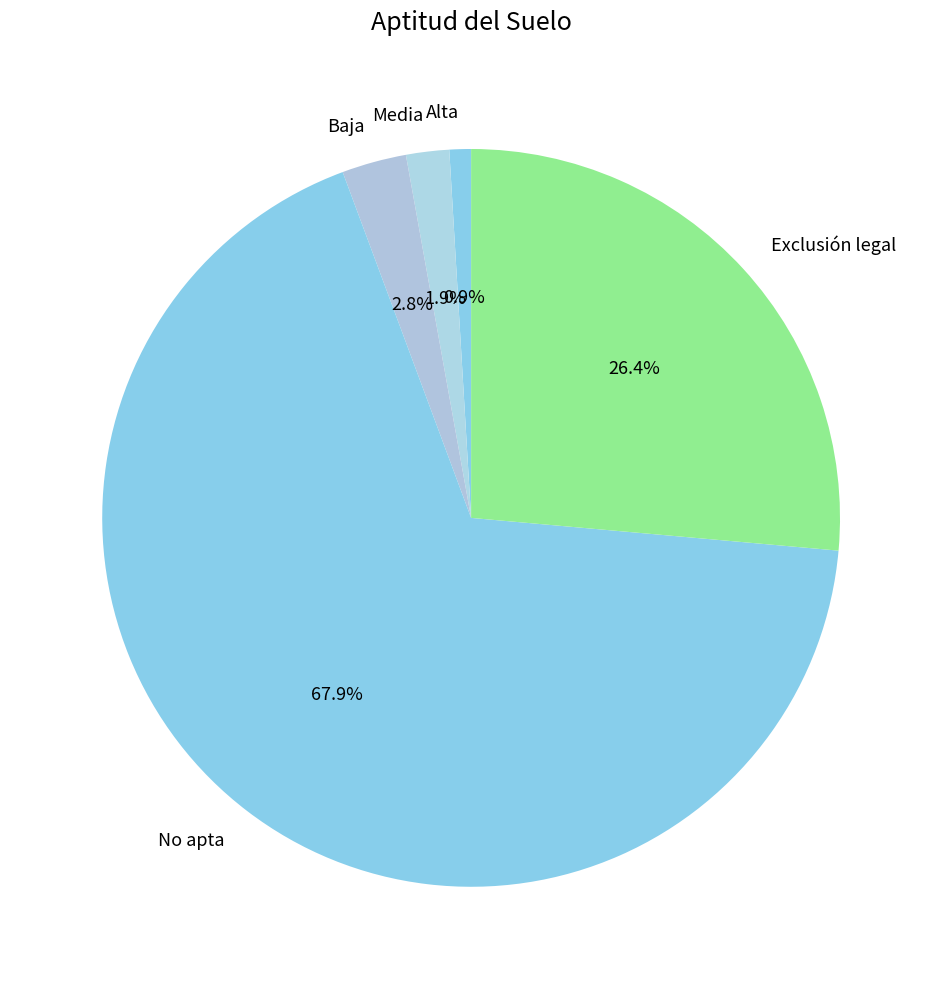

What percentage is NOT represented by Alta?

99.1%